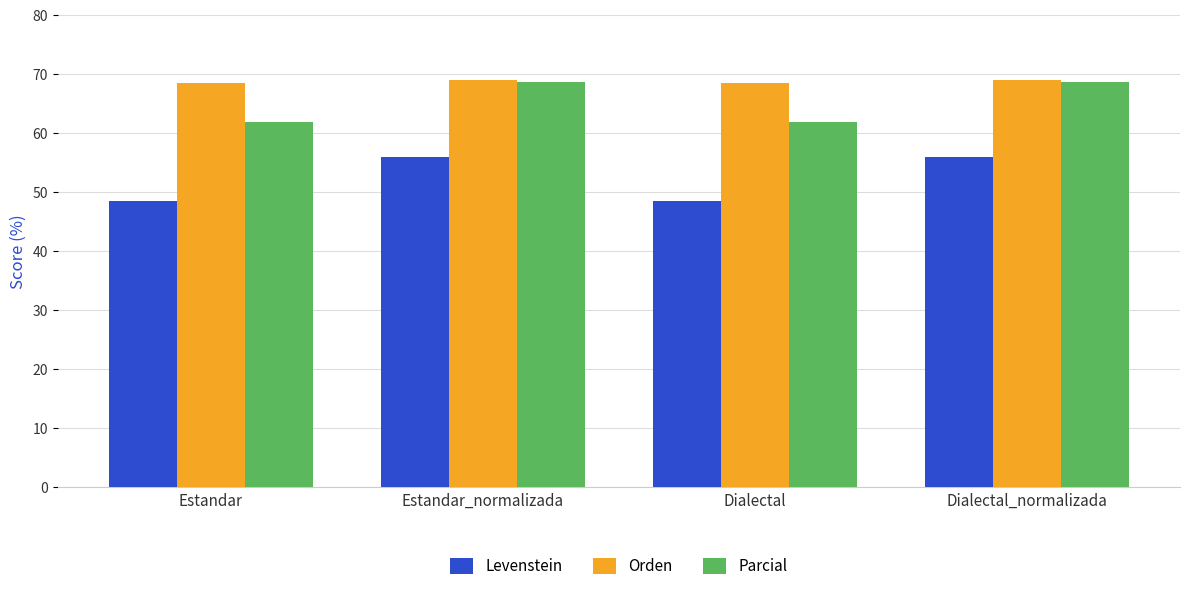

What is the difference between the highest and lowest values at Estandar?

20.0